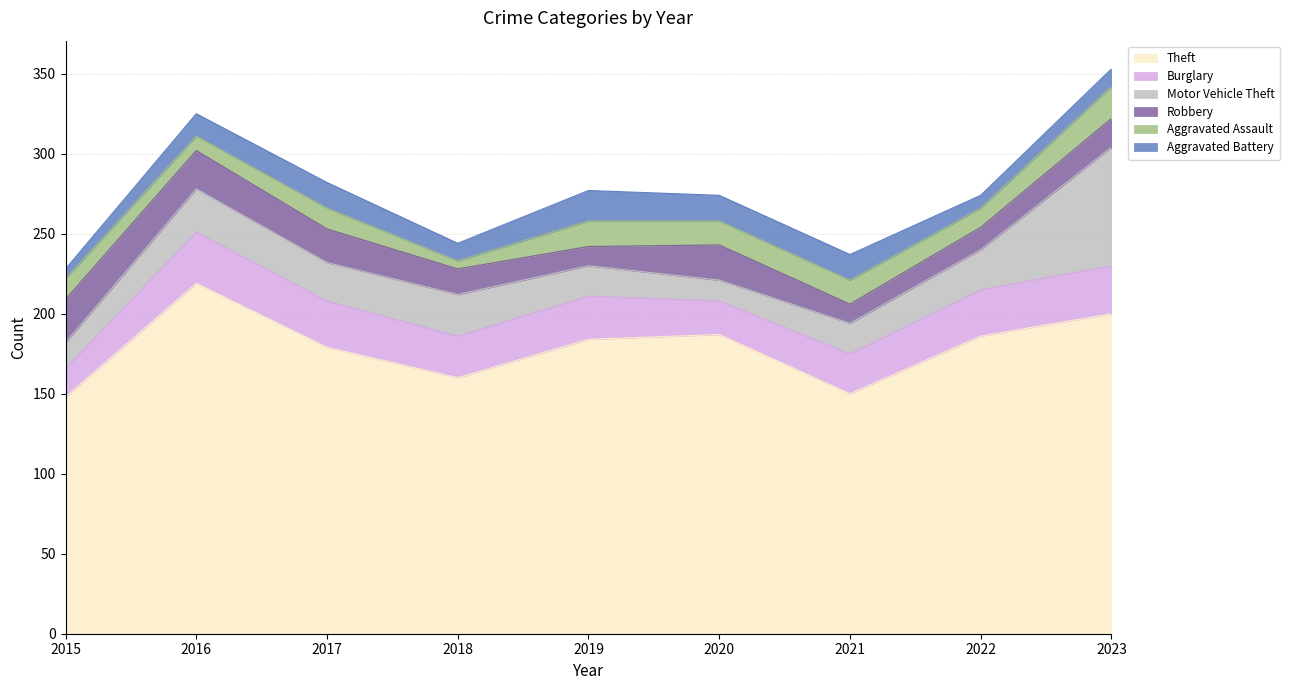

How many data points in Aggravated Battery are above 14?

4